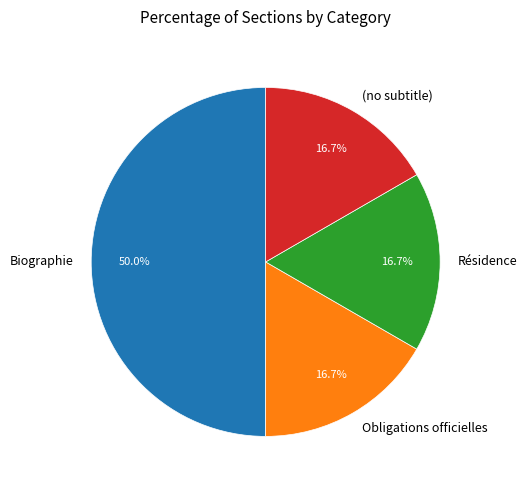

To the nearest percent, what portion does (no subtitle) represent?

17%